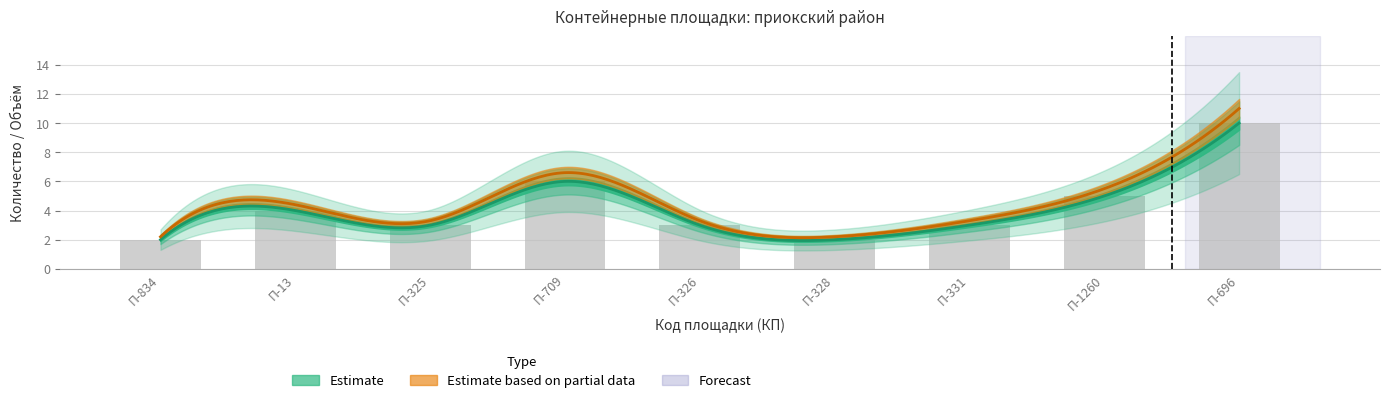

What is the average value?

4